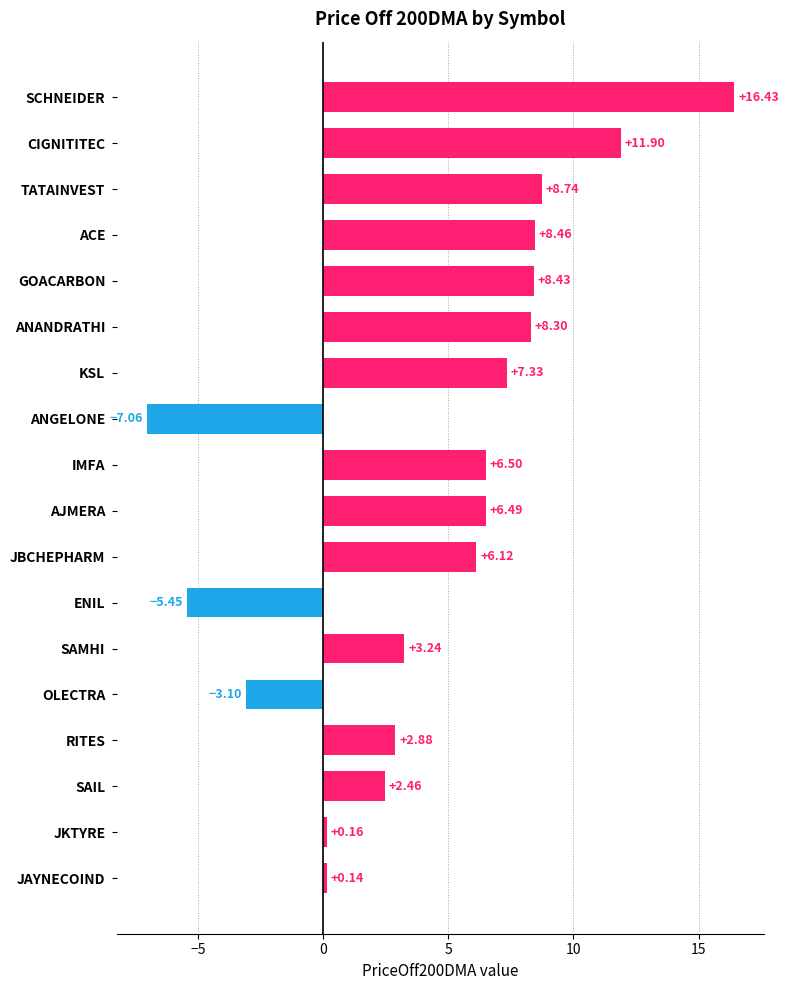

Where is the data nearest to the value 4?

SAMHI